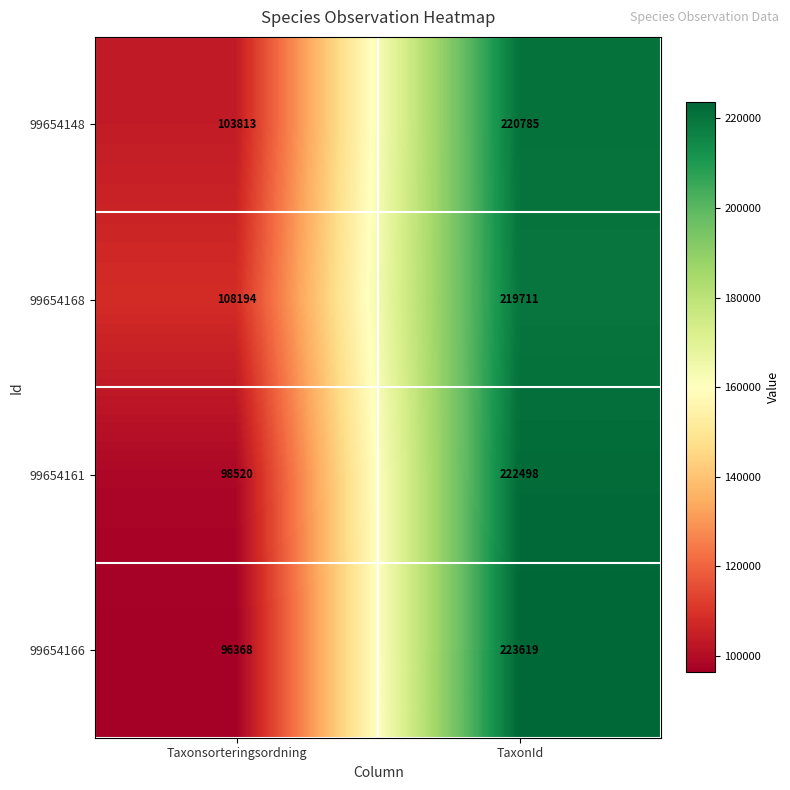

Is it true that 99654168 equals 219711 at TaxonId?

True